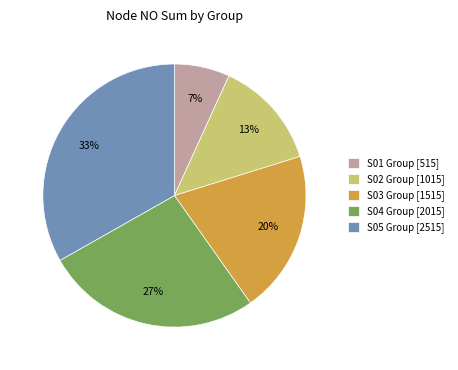

Does any single category account for the majority?

No